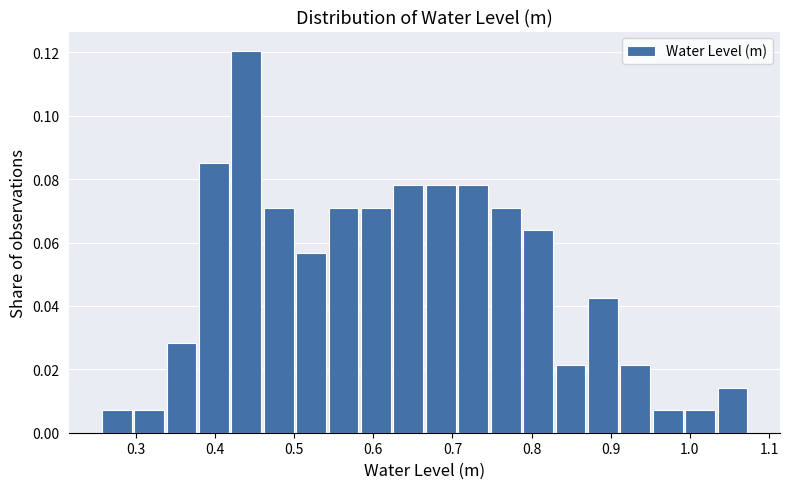

How tall is the bar that spans 0.63 to 0.67 on the x-axis? Neither the bar edges nor the heights are printed on the chart, so give them approximately, as read against the axes.

0.078